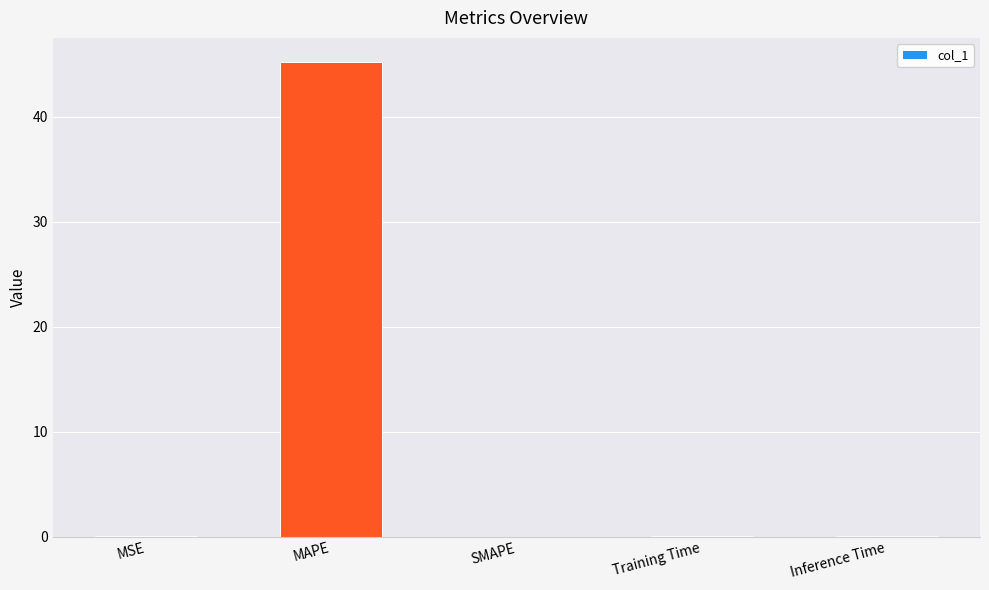

What is the maximum value shown in the chart?

45.3